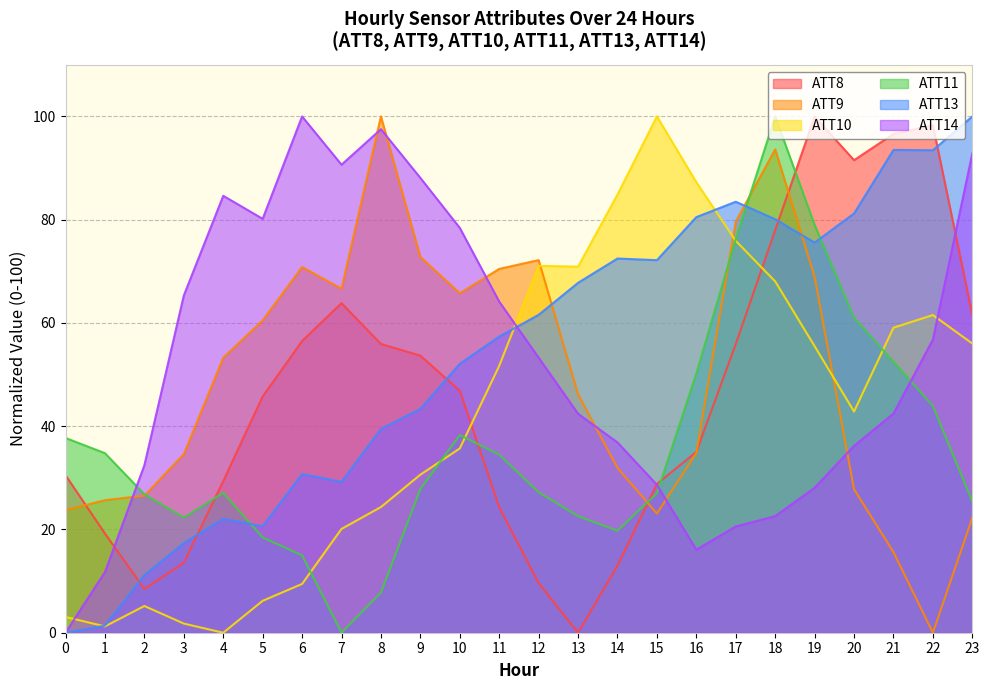

Where is the first local minimum for ATT13?

5